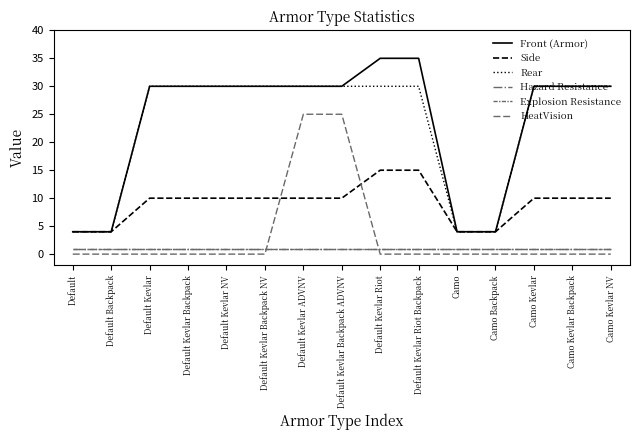

What is the sum of all Rear values?

346